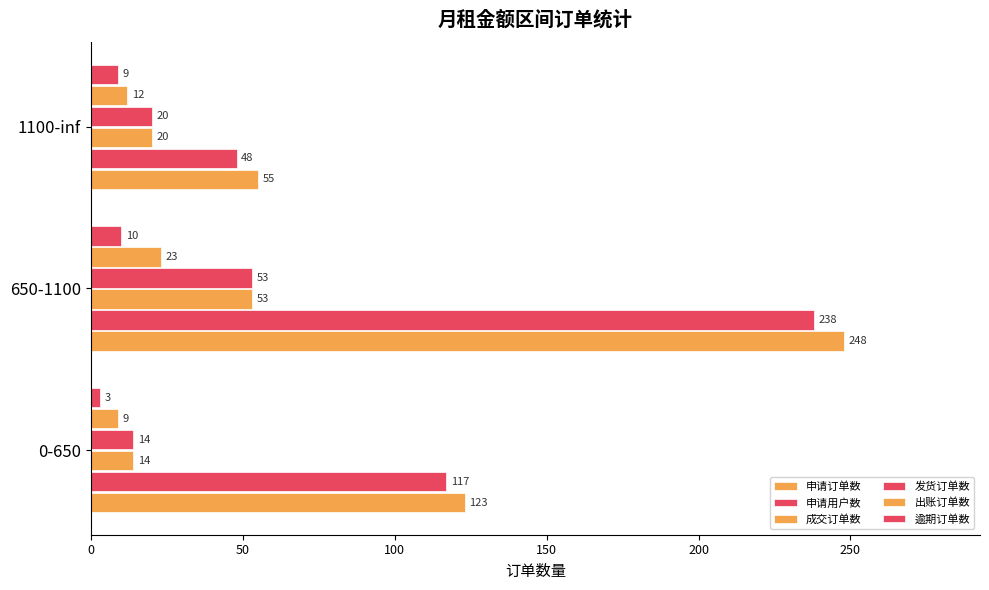

How many data points in 逾期订单数 are less than 9?

1